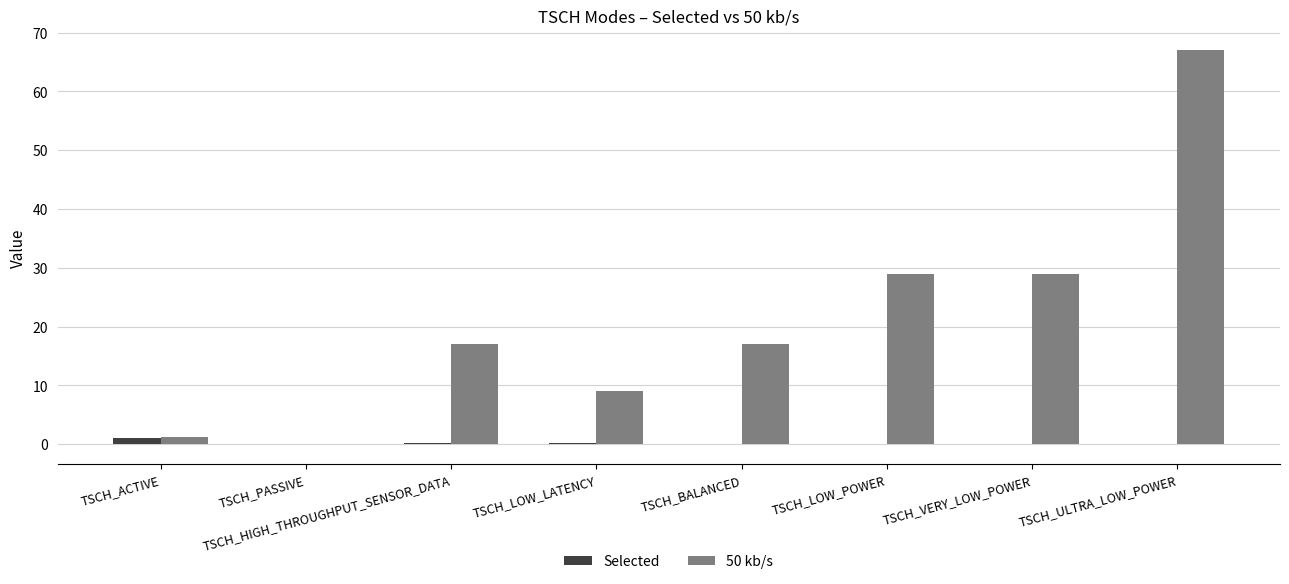

How many groups of bars are there?

8